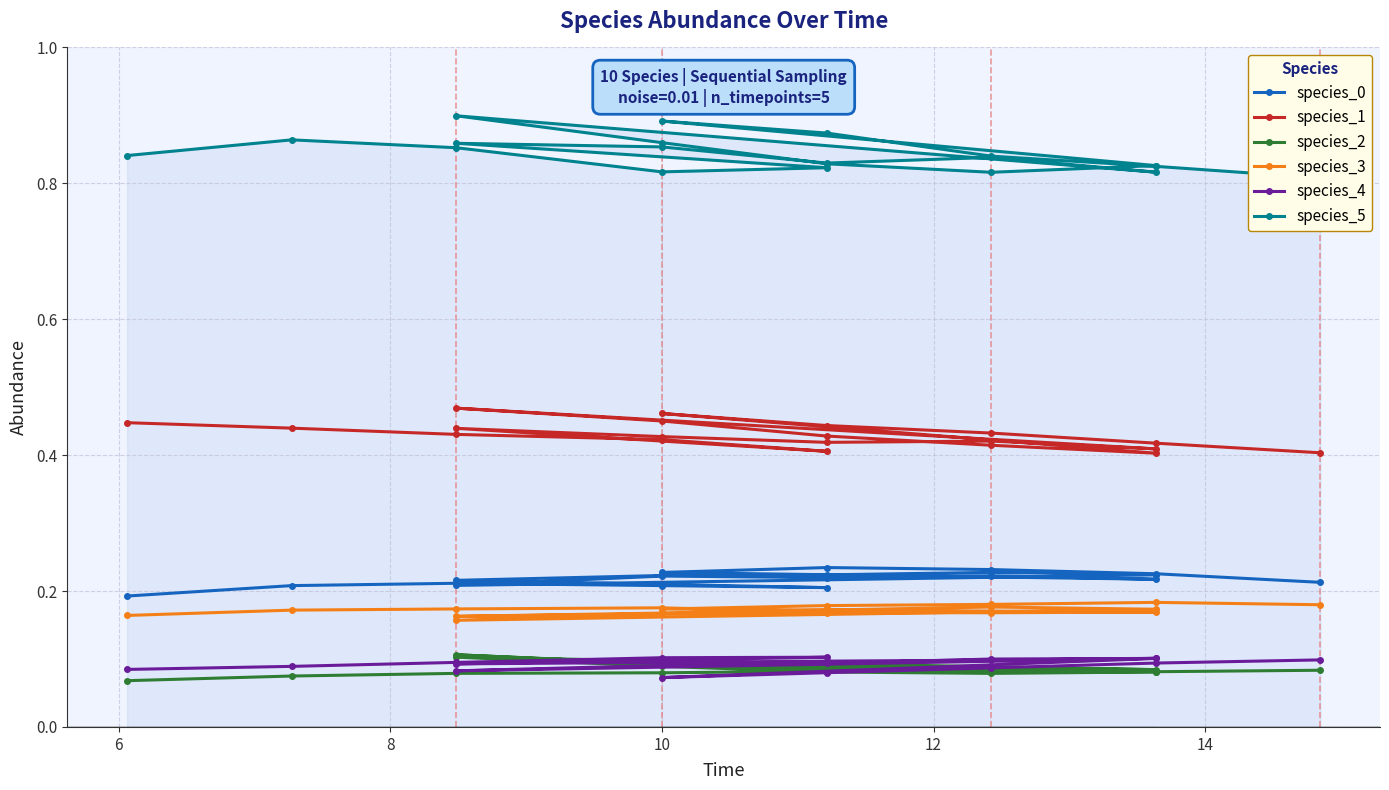

How many interior local peaks does the species_5 series have?

5